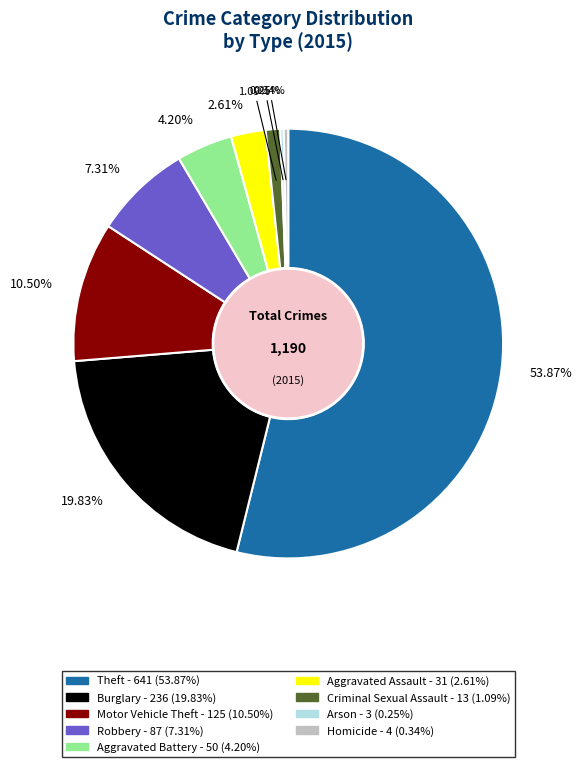

The Robbery slice represents 7% of the pie. True or false?

True